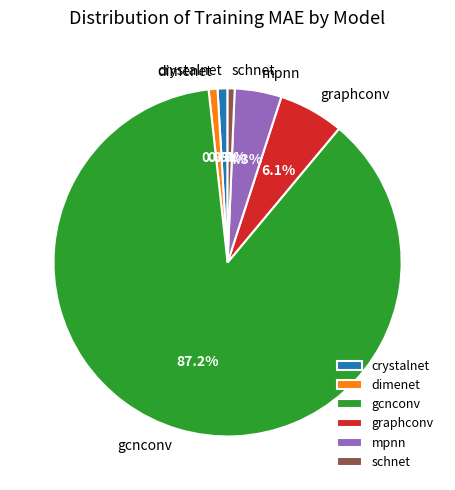

Is the sum of schnet and gcnconv greater than half?

Yes